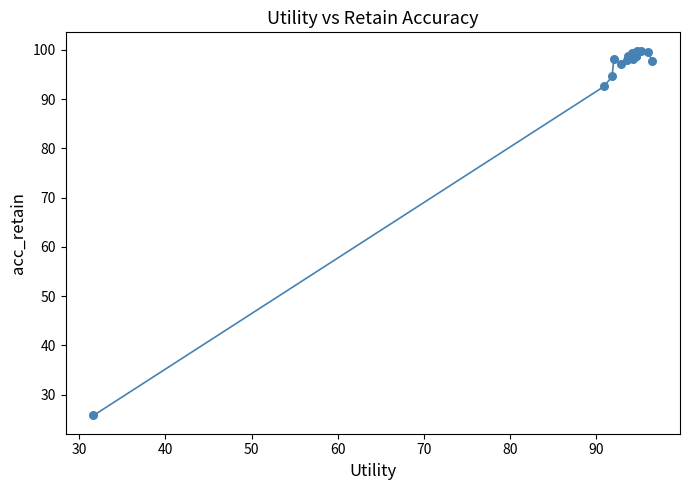

What Y value in the scatter plot is closest to 62?

92.6